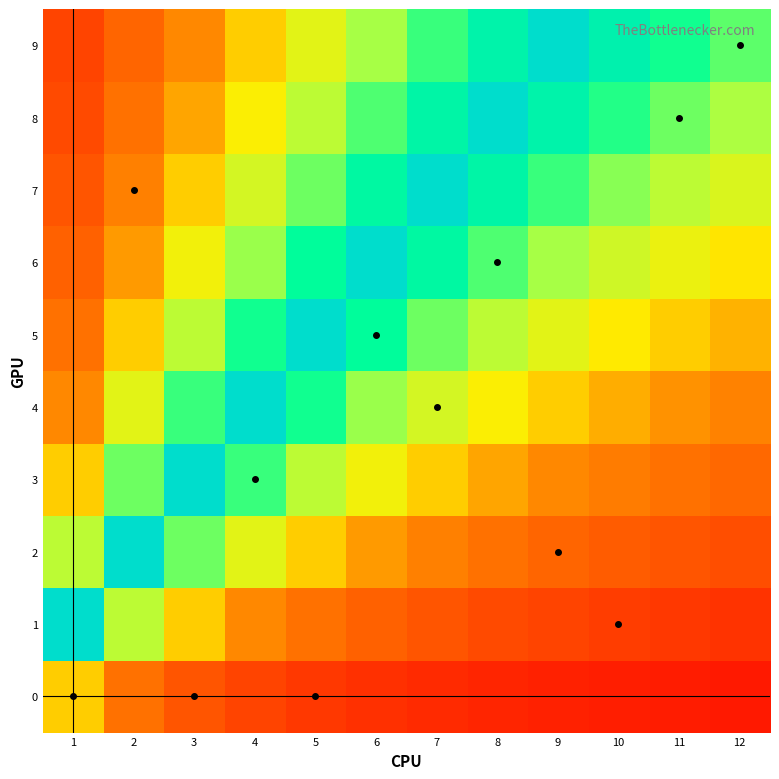

Between 7 and 8, which is larger?

7